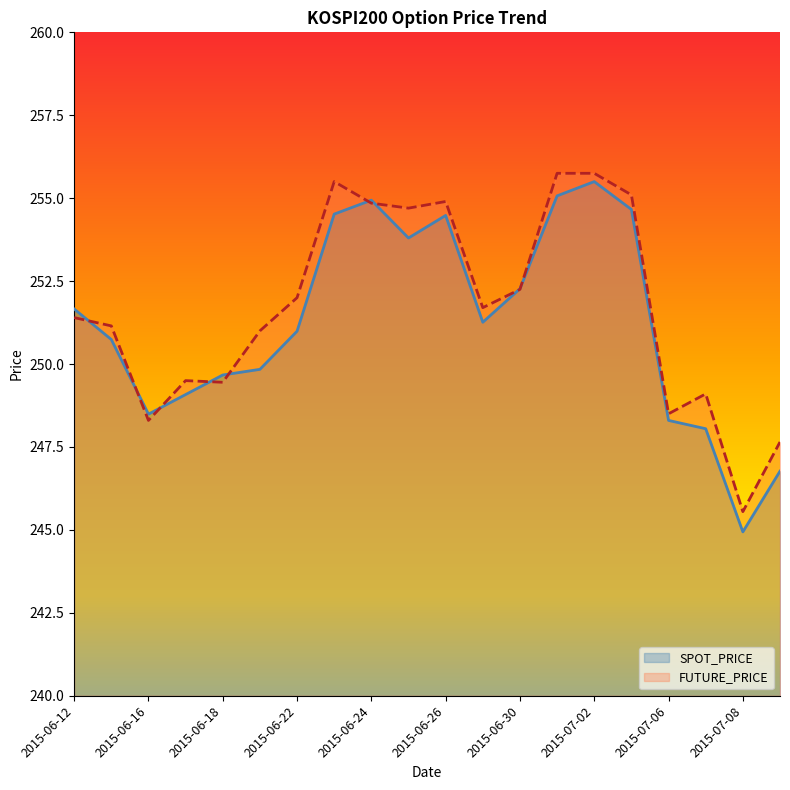

Is the value of FUTURE_PRICE at 2015-06-17 greater than the value of SPOT_PRICE at 2015-07-02?

No